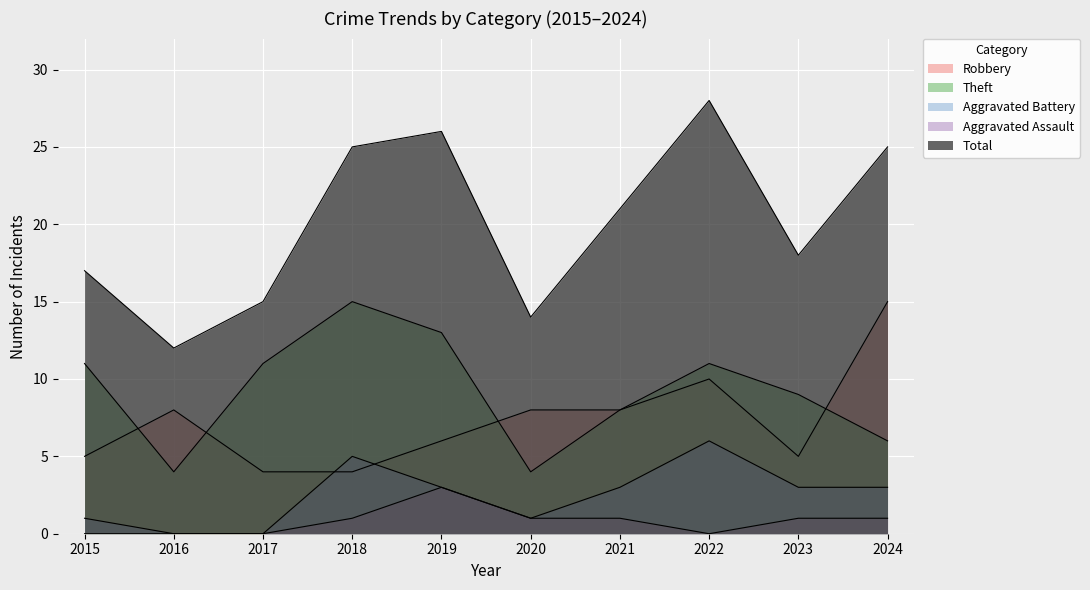

What is the total value across all series at 2018?

50